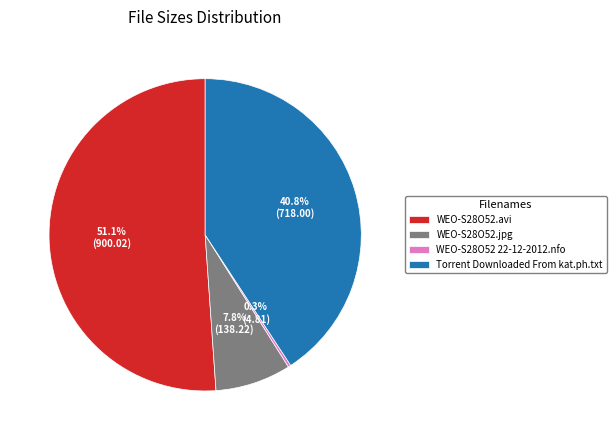

To the nearest percent, what is the average slice percentage?

25%